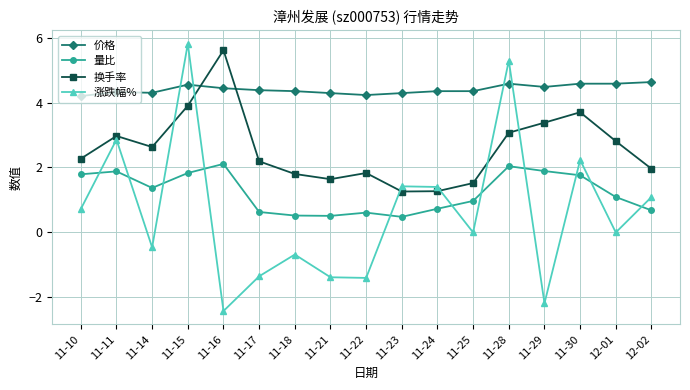

At which category does 涨跌幅% reach its first local peak?

11-11